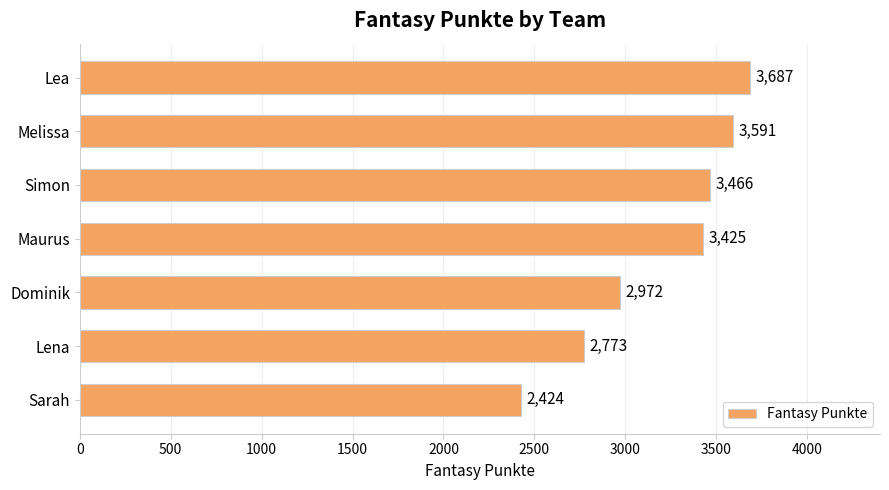

The chart shows a value of 2773 at Lena. True or false?

True